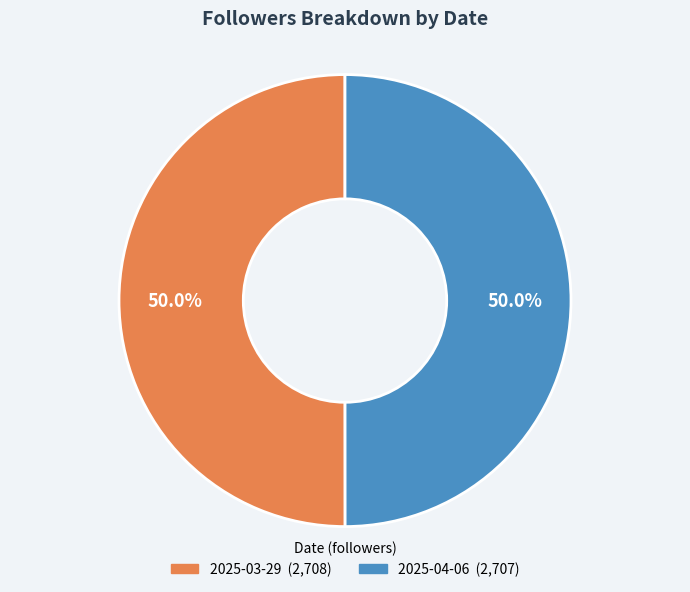

Do 2025-04-06 and 2025-03-29 together represent more than half of the pie?

Yes